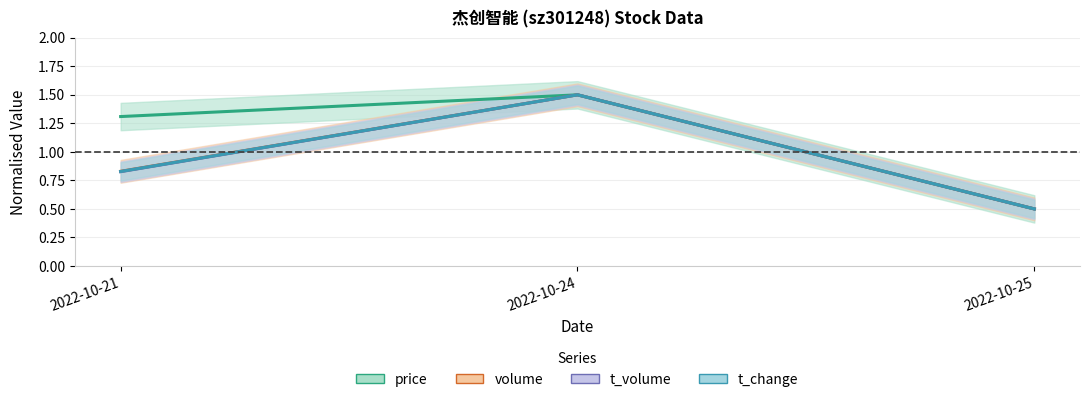

What is the average value of the price series?

1.1